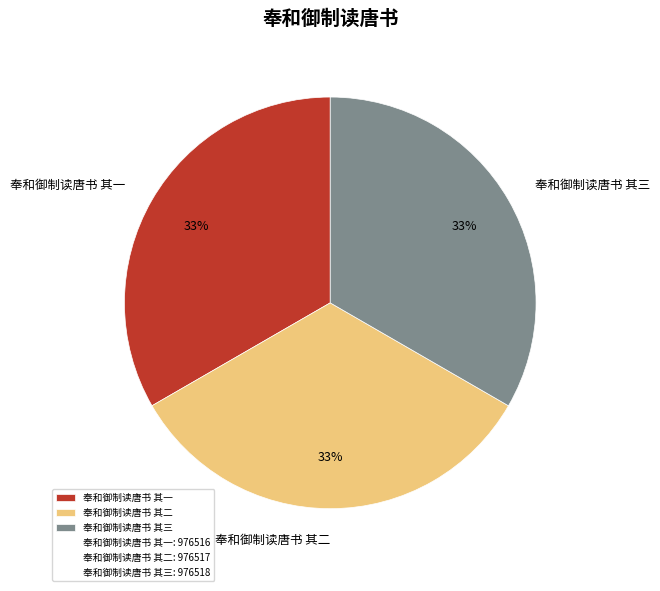

How many segments does this pie chart have?

3